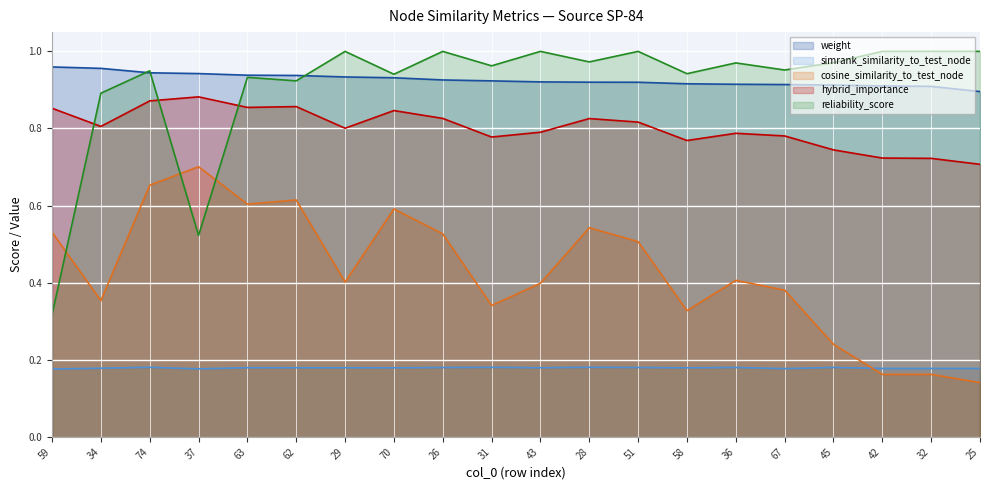

What is the value of the cosine_similarity_to_test_node point at the 15th from the left?

0.4